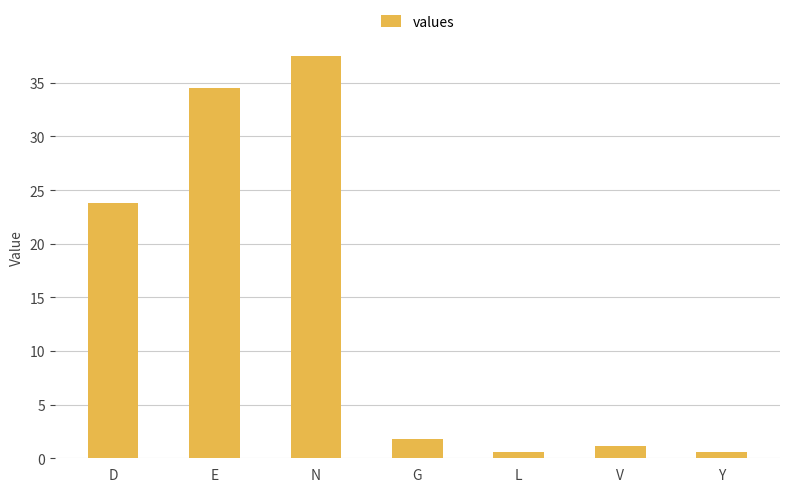

What is the maximum value shown in the chart?

37.5